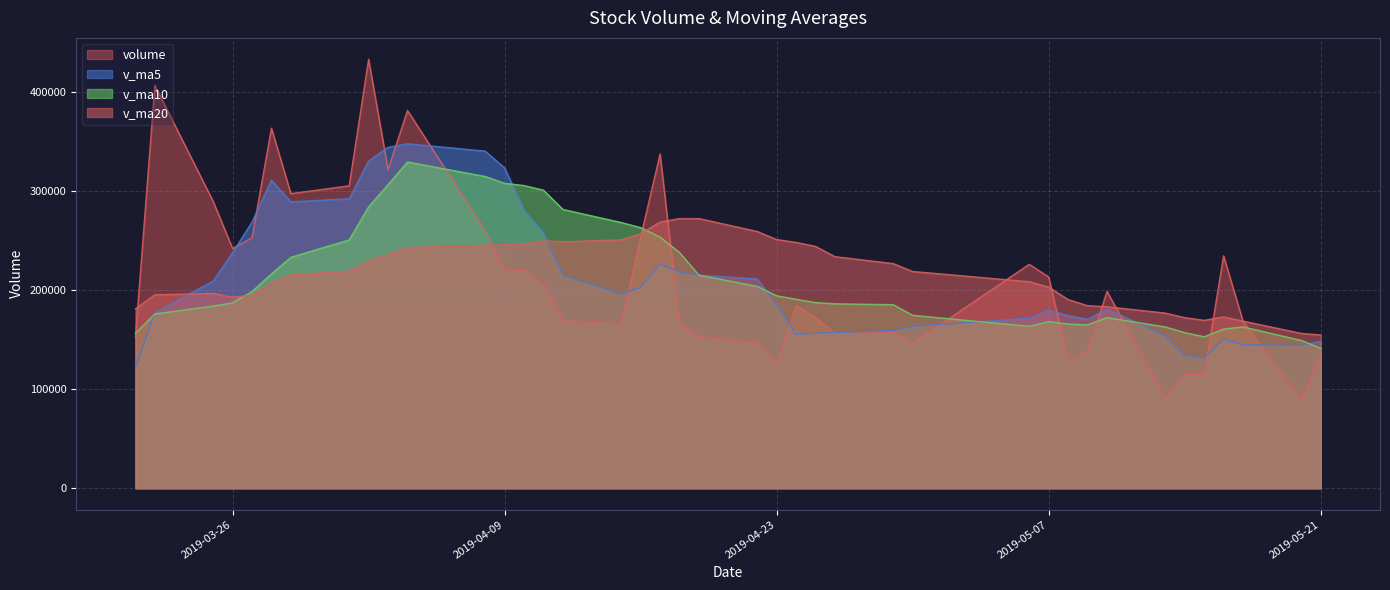

At which category is the sum across all series the highest?

2019-04-04